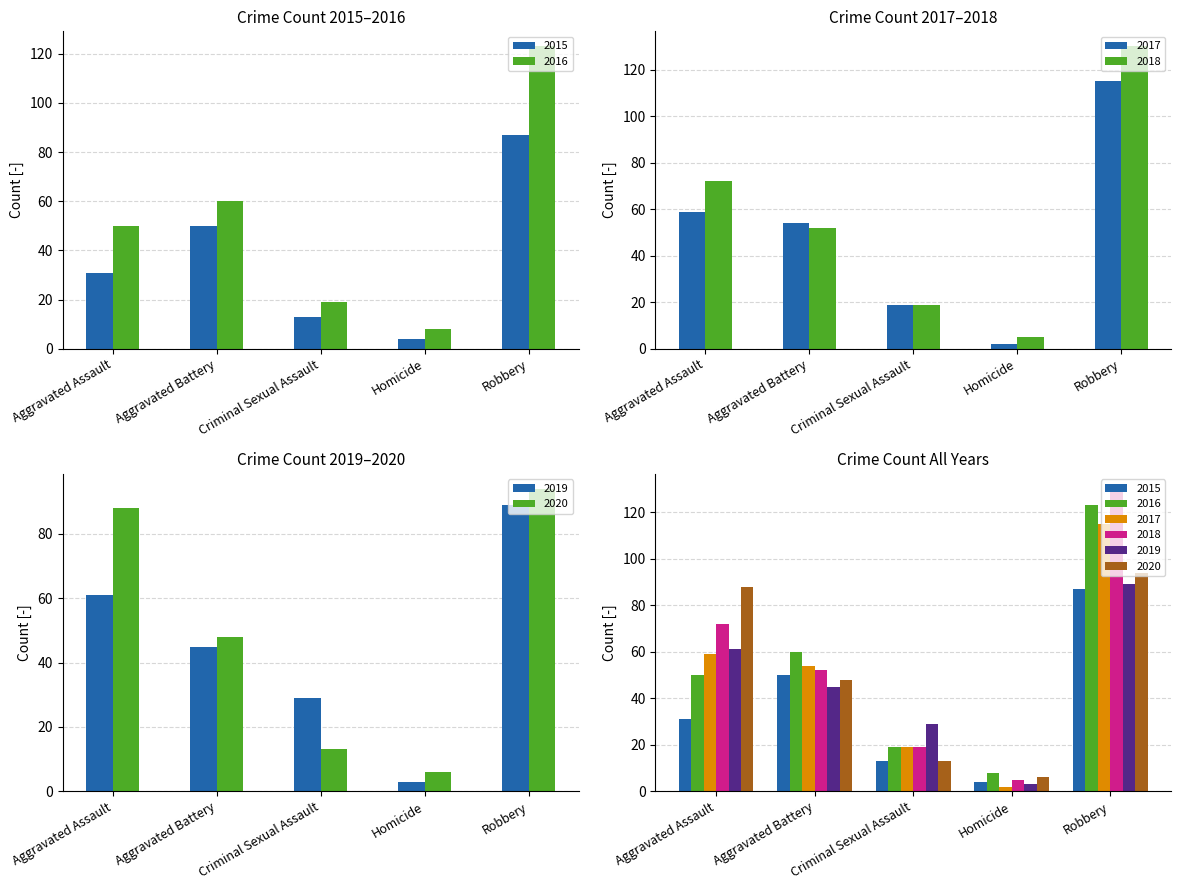

Rank the series at Aggravated Assault from lowest to highest value.

2015, 2016, 2017, 2019, 2018, 2020